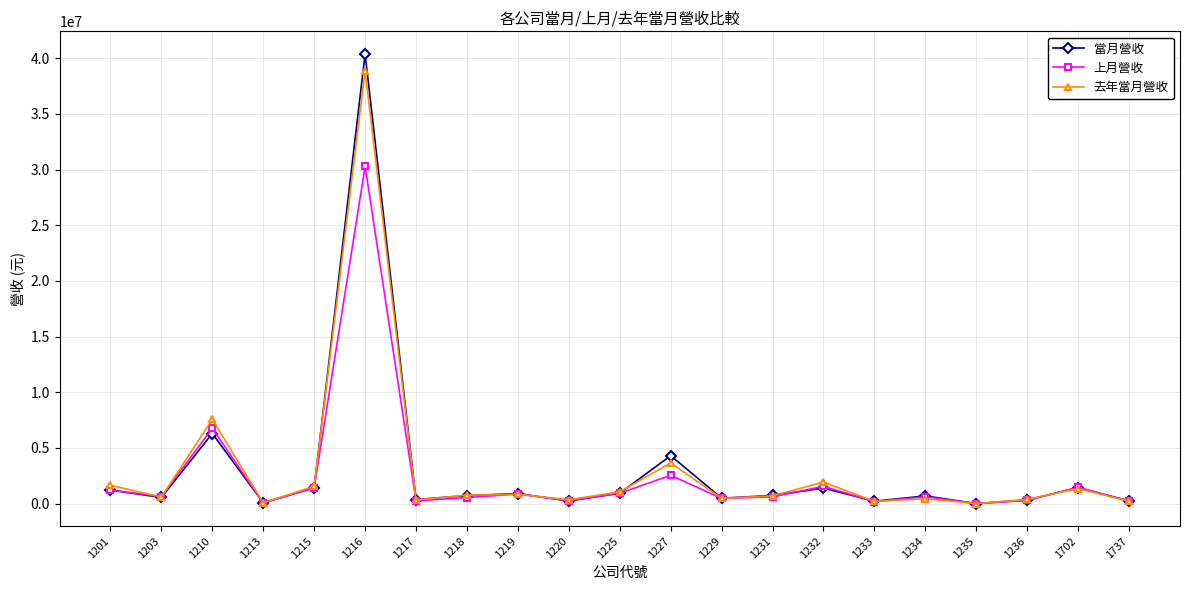

What is the maximum value shown in the chart?

40396873